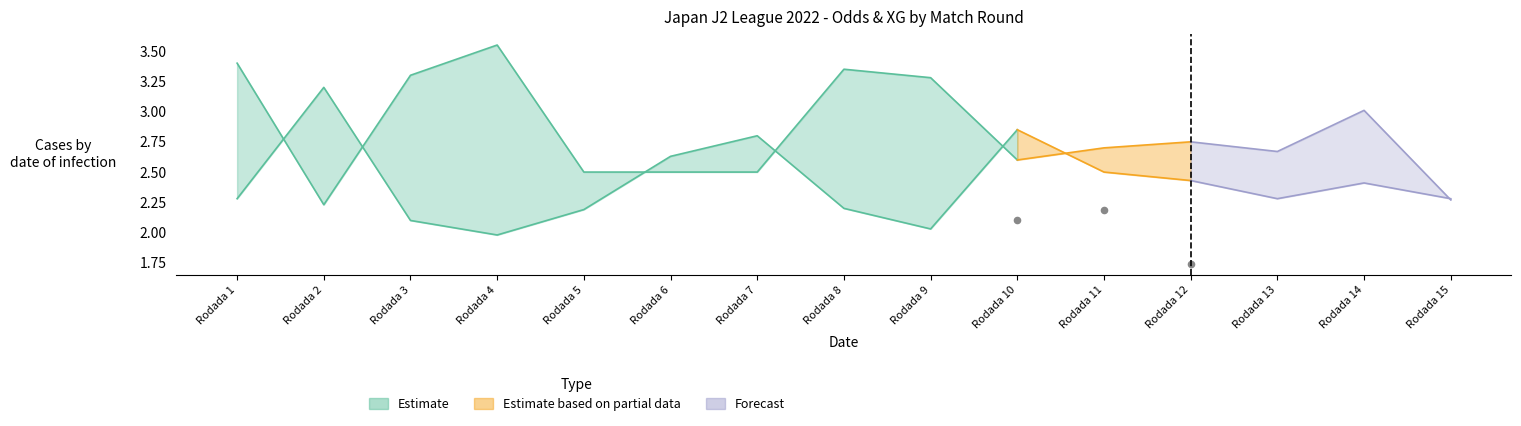

At how many categories does at least one series exceed 2?

15